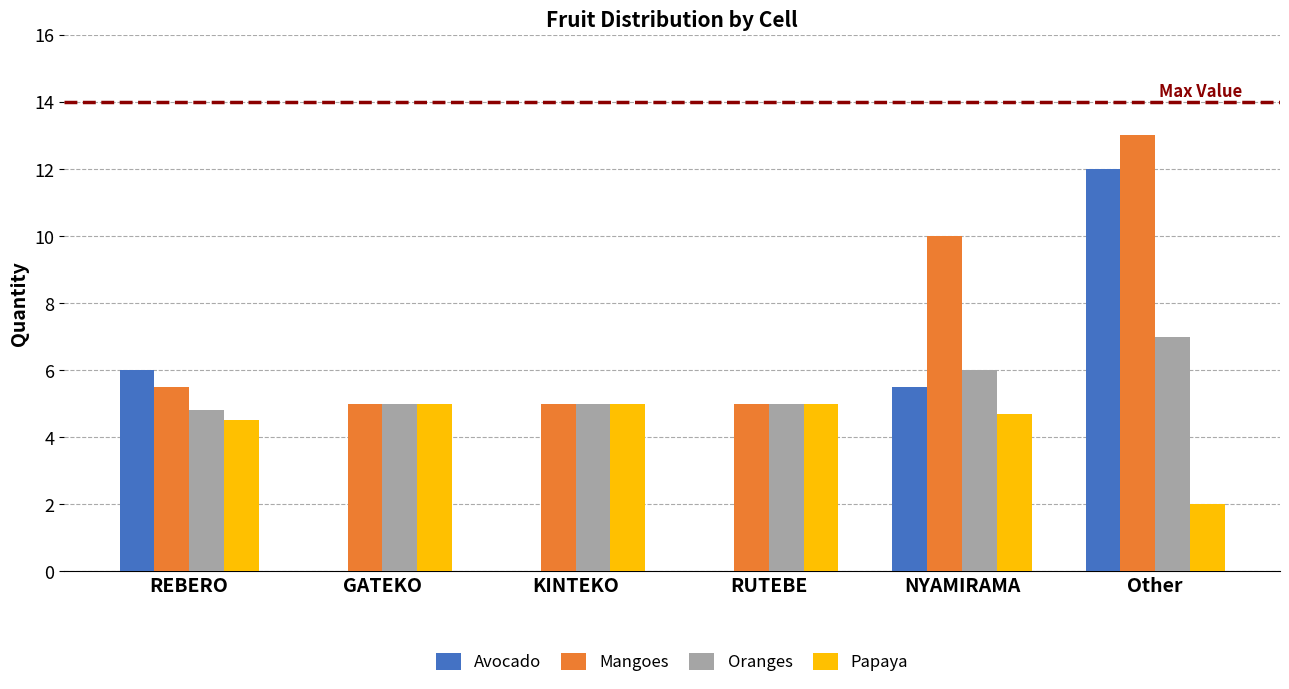

Between REBERO and NYAMIRAMA, which series saw the biggest shift?

Mangoes